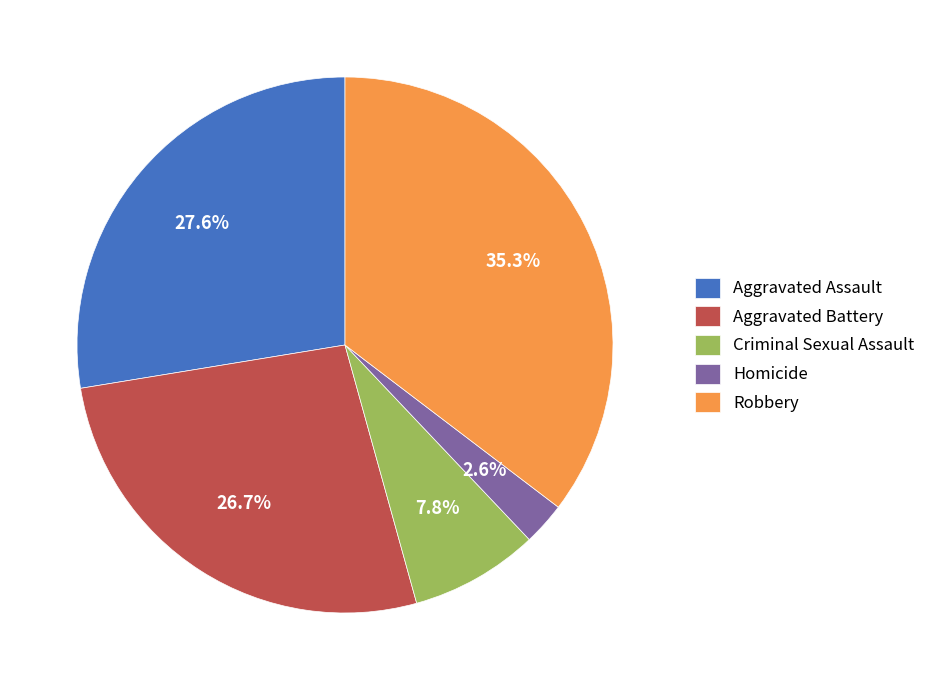

Which has a higher value, Aggravated Battery or Criminal Sexual Assault?

Aggravated Battery